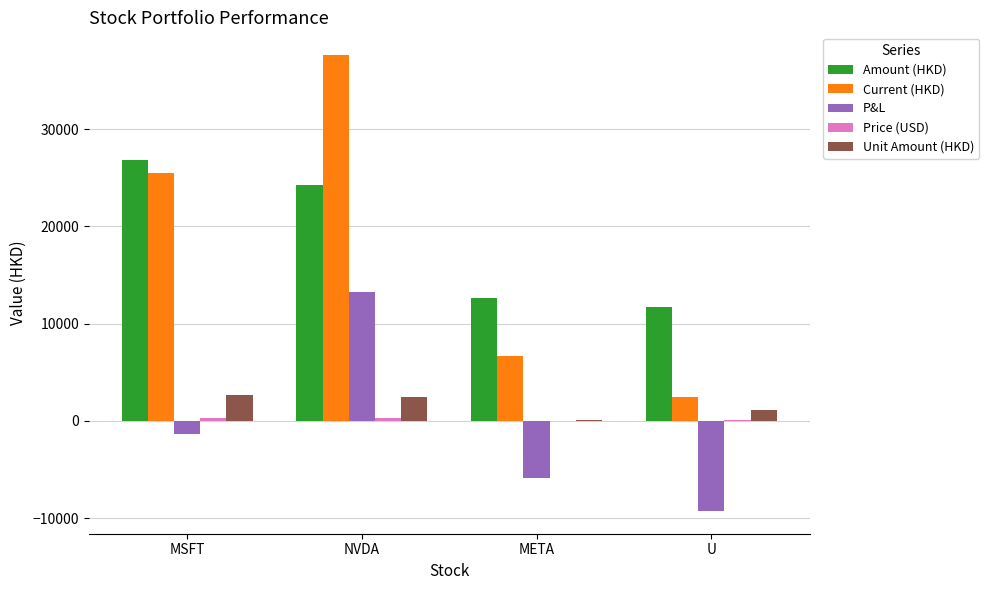

Where is P&L nearest to the value 2030?

MSFT